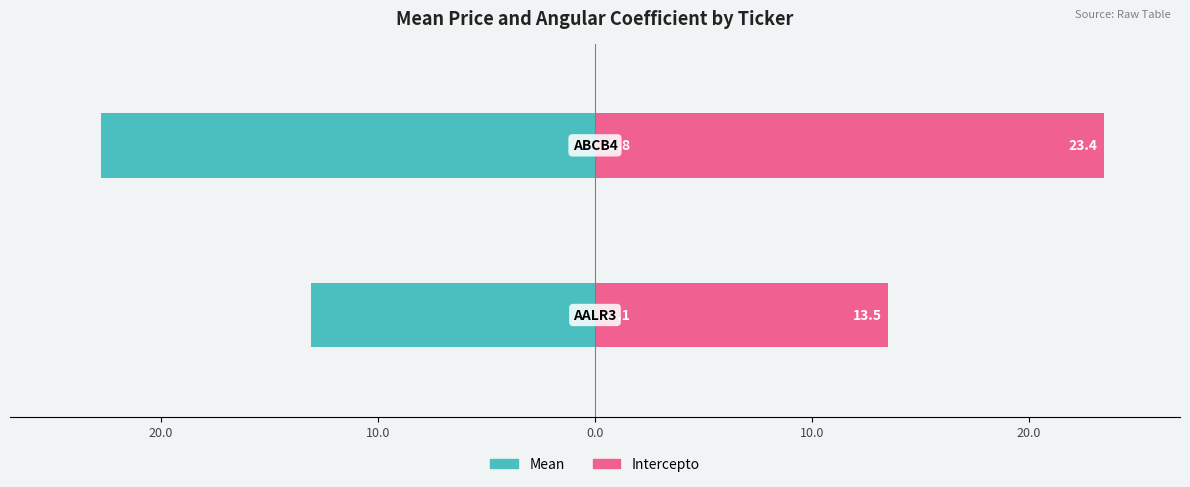

At how many categories does at least one series exceed -17?

2